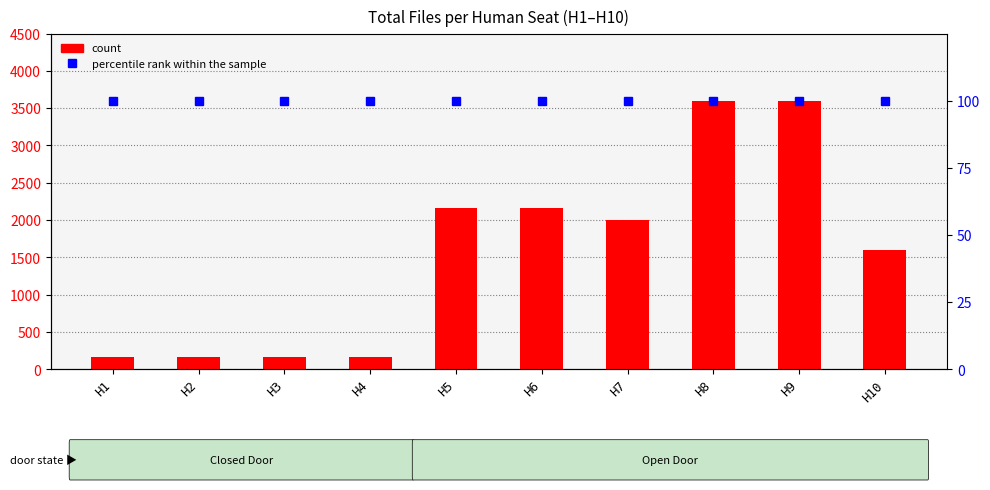

List the series in order of their overall mean, lowest first.

percentile rank within the sample, count